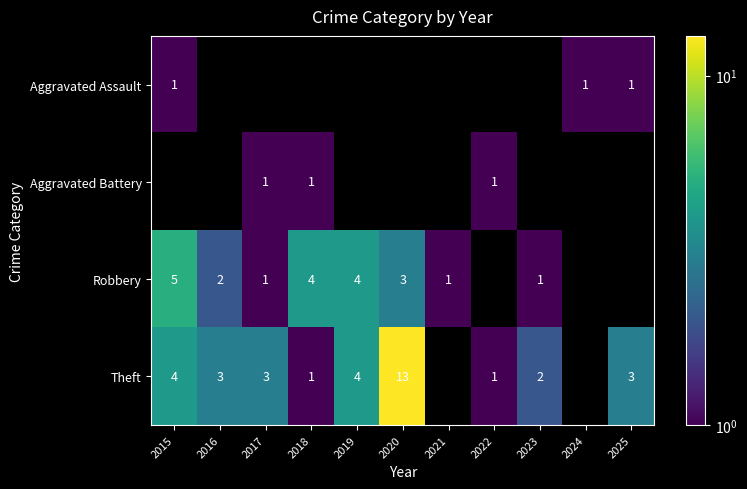

Is it true that Theft equals 3 at 2017?

True